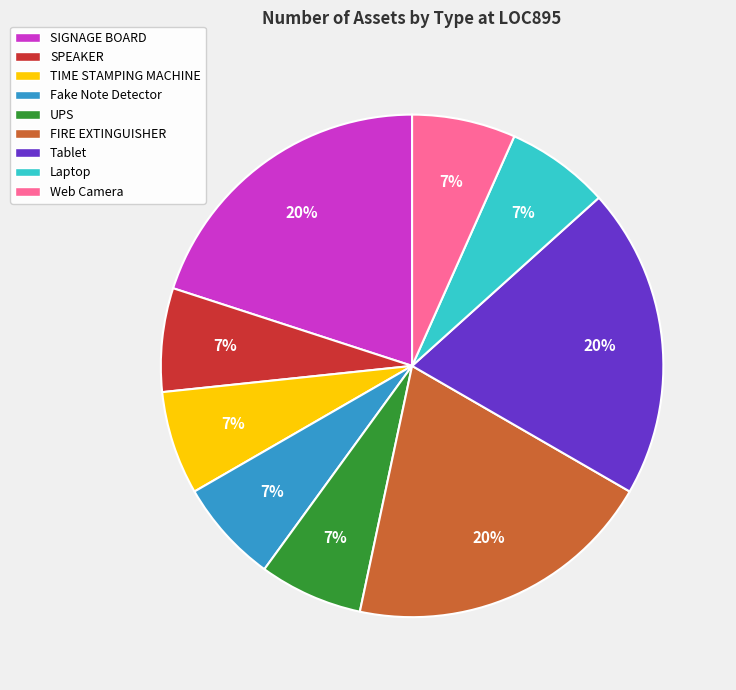

Is there a majority slice in this chart?

No